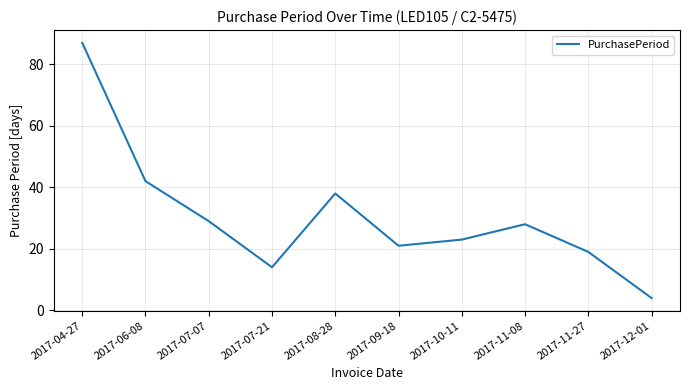

How many lines are shown in the chart?

1